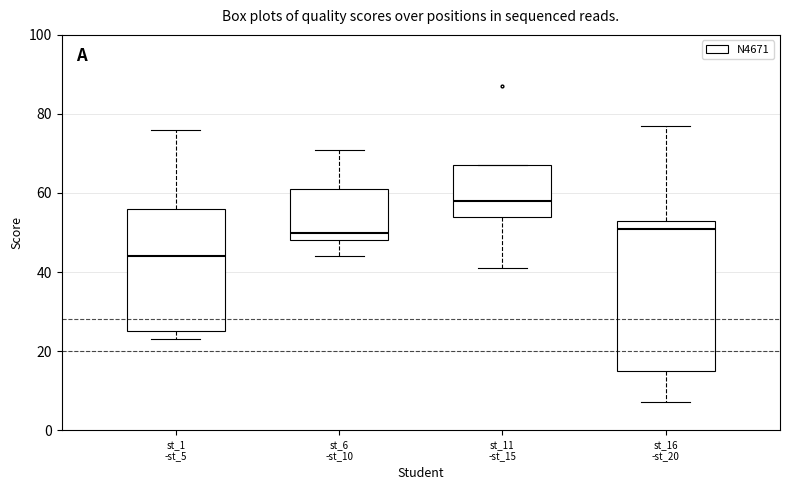

Reading left to right, read every box against the y-axis: the position of its median line, the range the box covers, and the ends of its whiskers. The values are not printed on the chart, so give them approximately, as read against the axis.

st_1 -st_5: median 44, box 26 to 56, whiskers 24 to 76
st_6 -st_10: median 50, box 48 to 62, whiskers 44 to 72
st_11 -st_15: median 58, box 54 to 68, whiskers 42 to 68
st_16 -st_20: median 52, box 16 to 54, whiskers 8 to 78